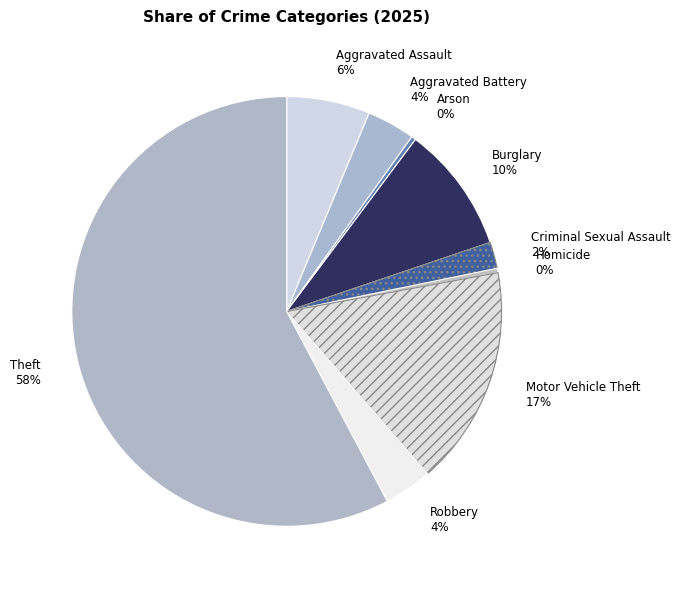

To the nearest percent, what portion does Aggravated Assault represent?

6%